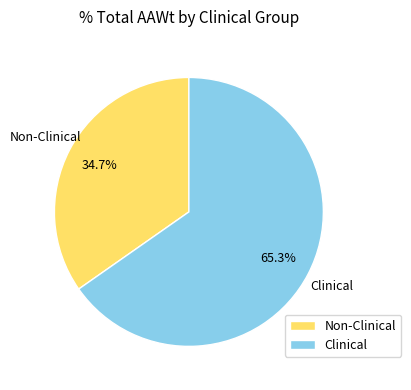

Approximately how many times larger is the value at Clinical compared to Non-Clinical?

1.9